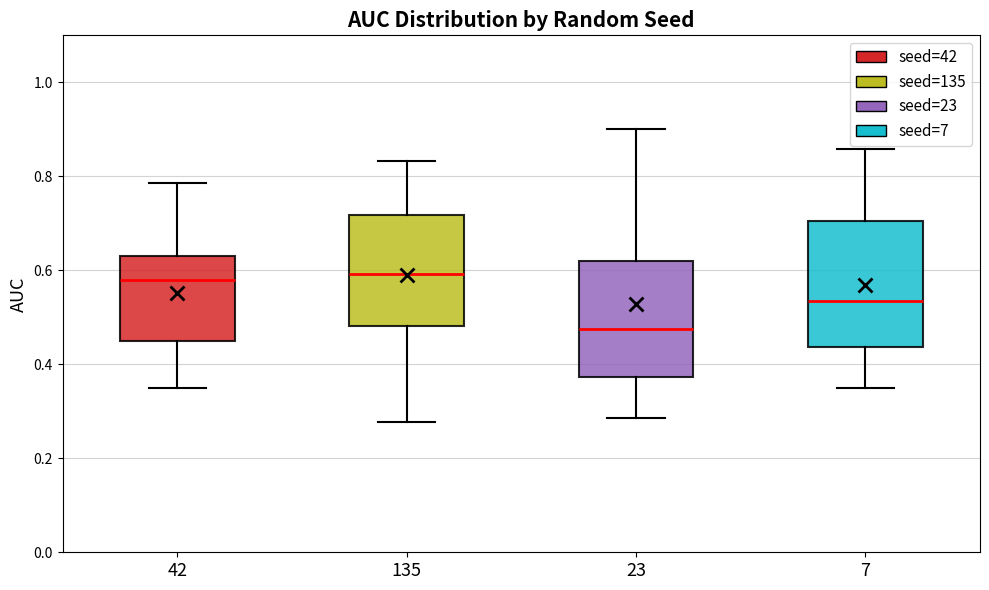

Where is the lower edge of the box at x = 42 on the y-axis? The values are not printed on the chart, so give them approximately, as read against the axis.

0.46